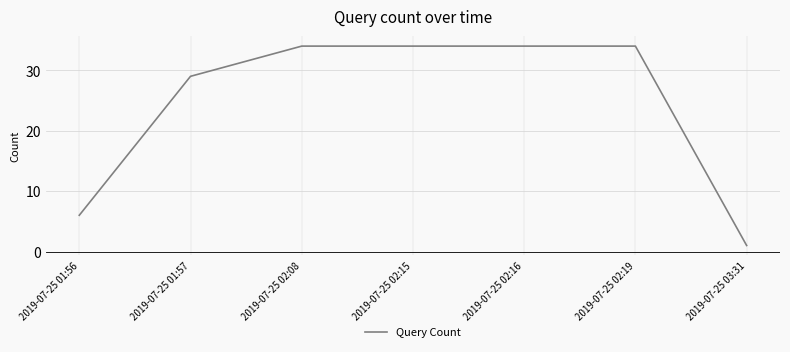

Reading right to left, extract all data points from this chart.

1	34	34	34	34	29	6